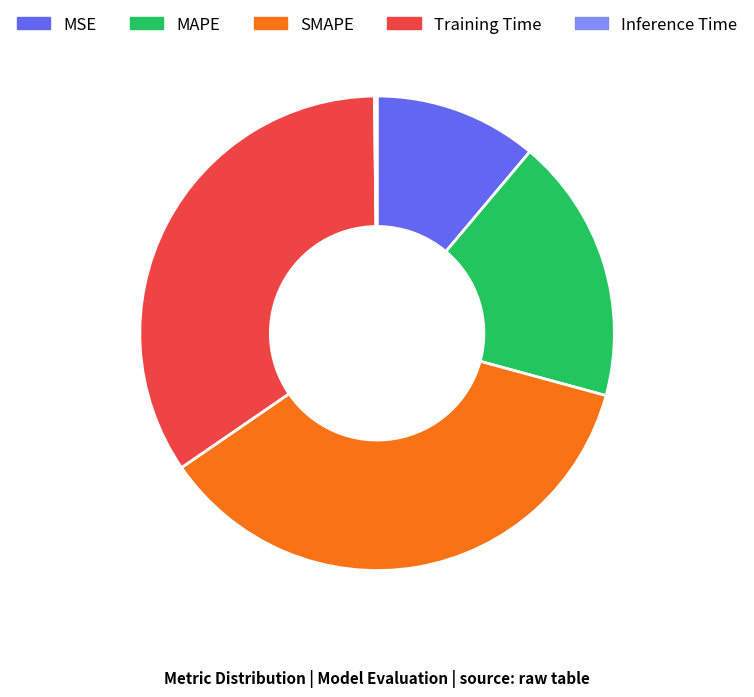

True or false: SMAPE accounts for 30% of the total.

False